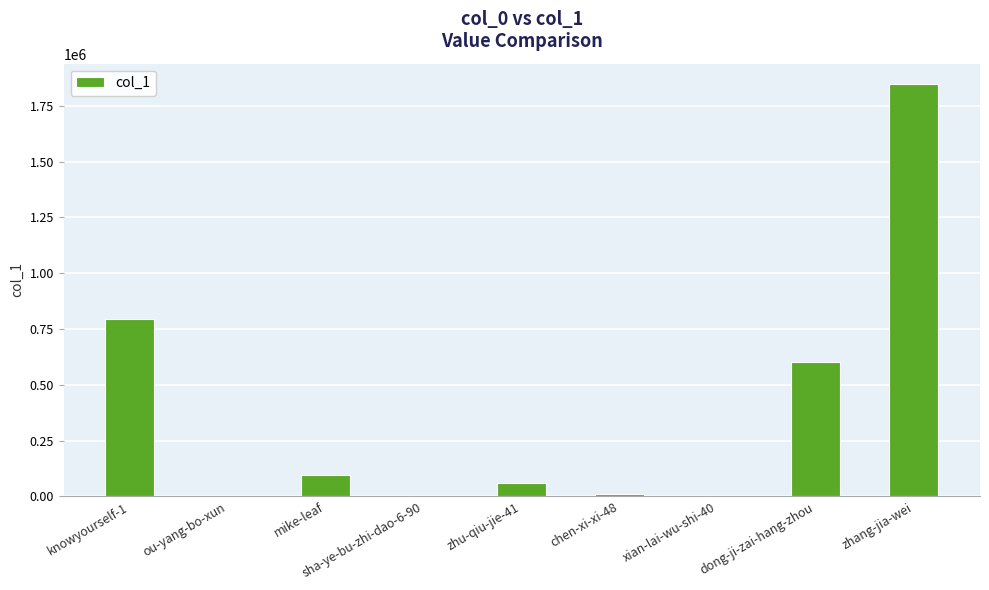

Approximately how many times larger is the value at chen-xi-xi-48 compared to xian-lai-wu-shi-40?

9038.0